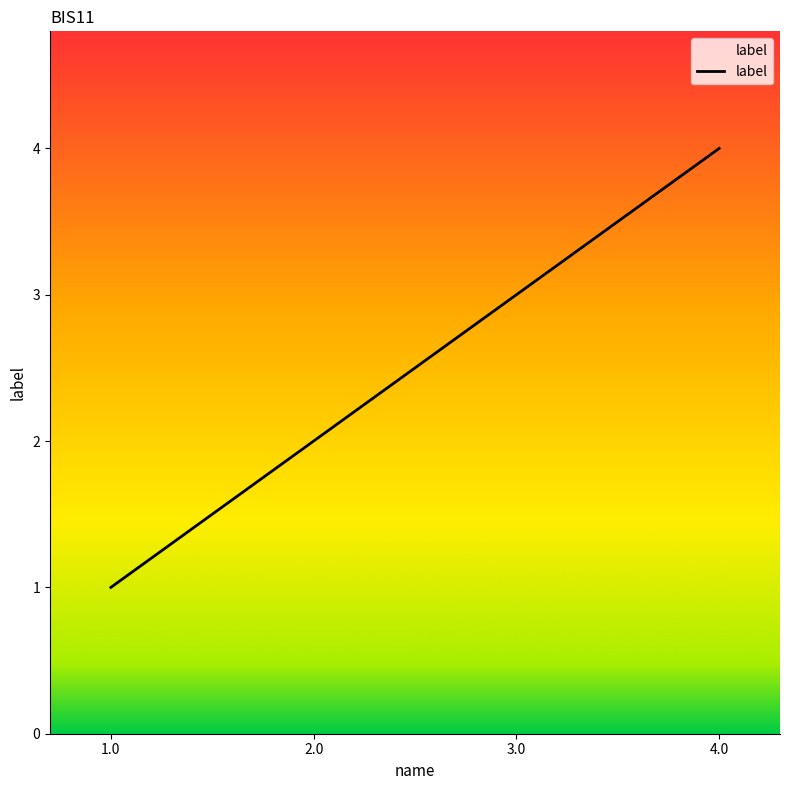

True or false: there are more than 2 points higher than both neighbors.

False